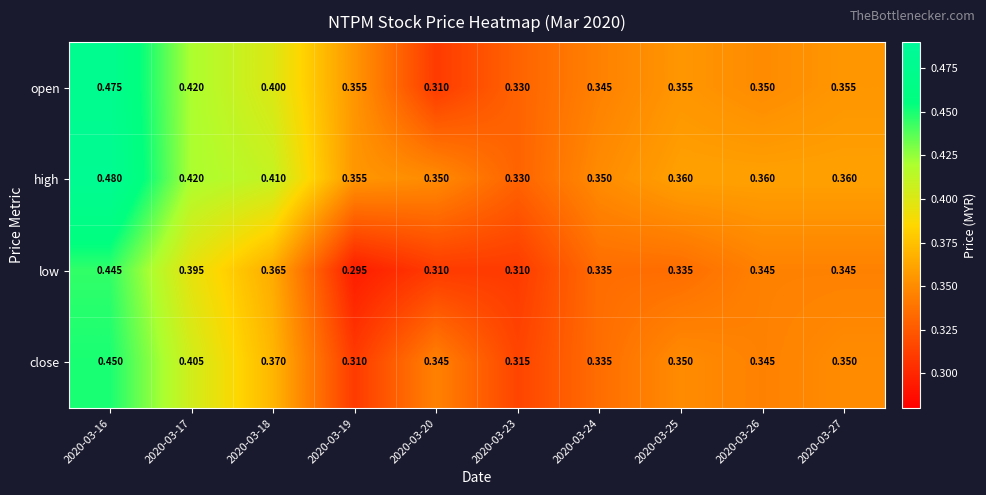

At which category is the sum across all series the highest?

2020-03-16